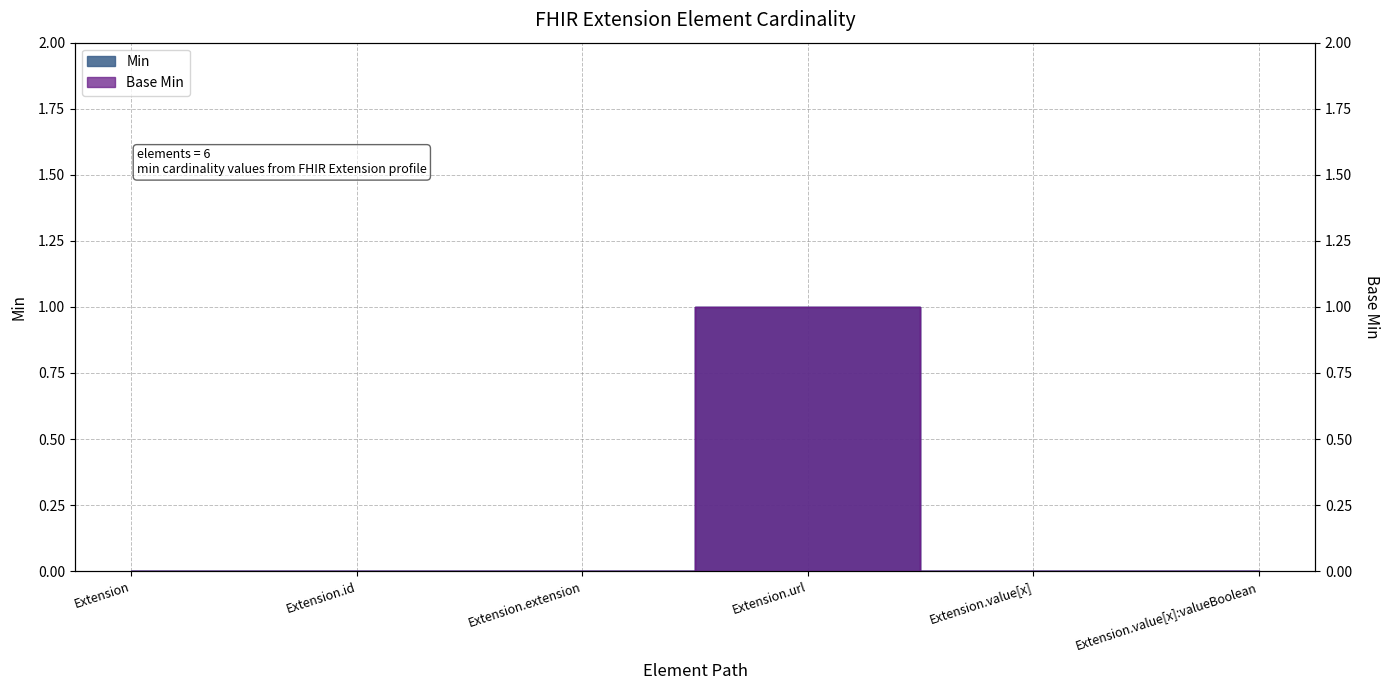

What is the highest value of the Base Min series?

1